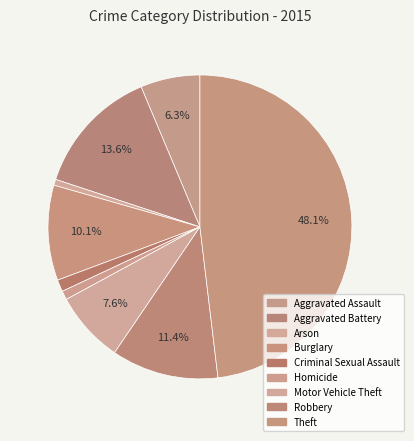

To the nearest percent, what is the average slice percentage?

11%